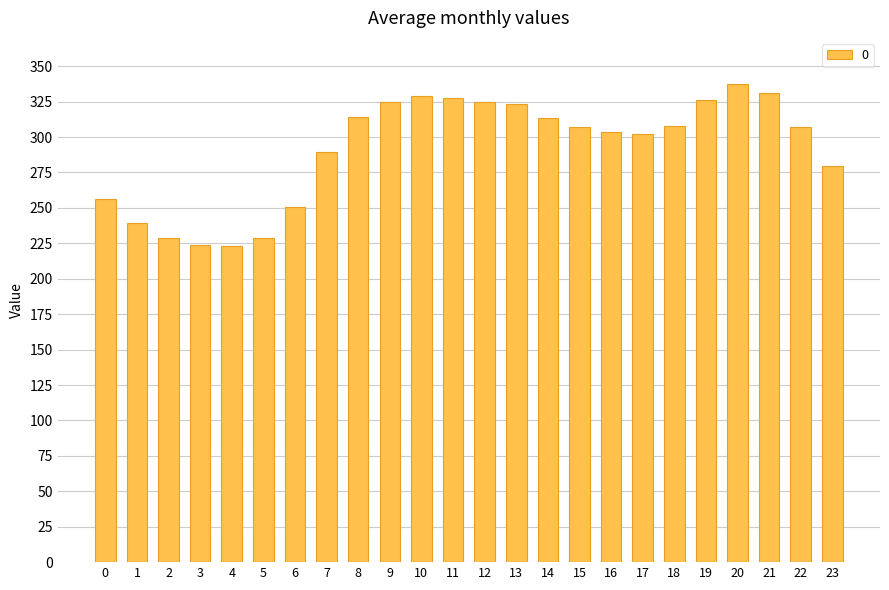

Which has a higher value, 4 or 12?

12